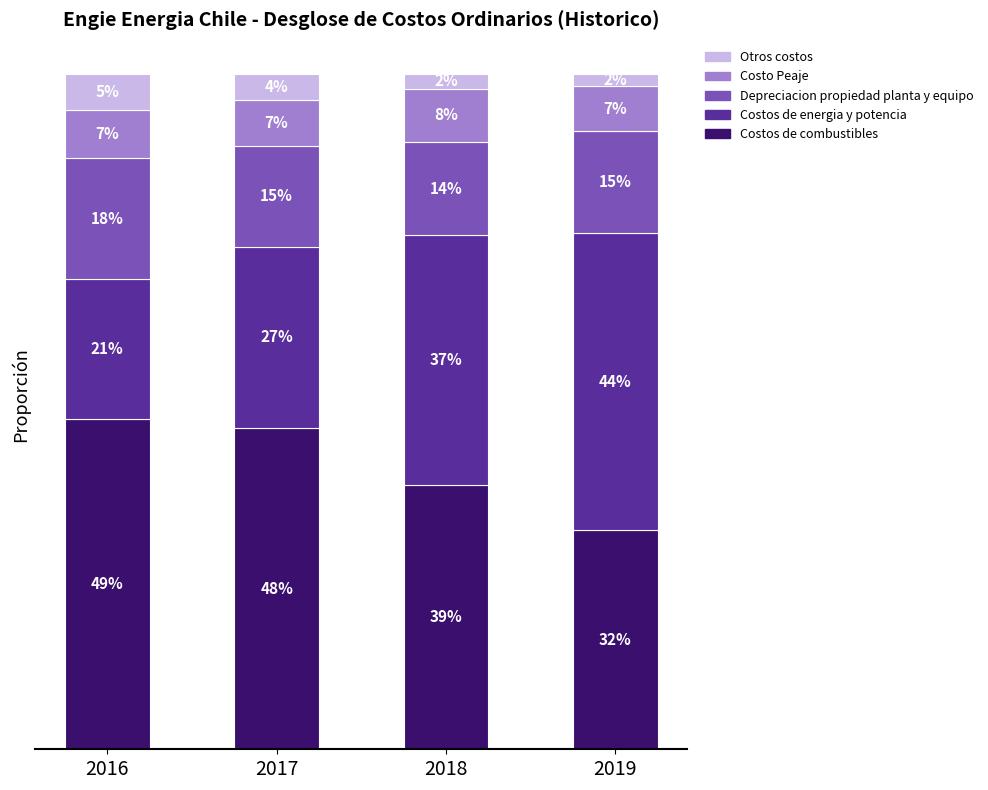

The Depreciacion propiedad planta y equipo series shows 0.0 at 2018. True or false?

False